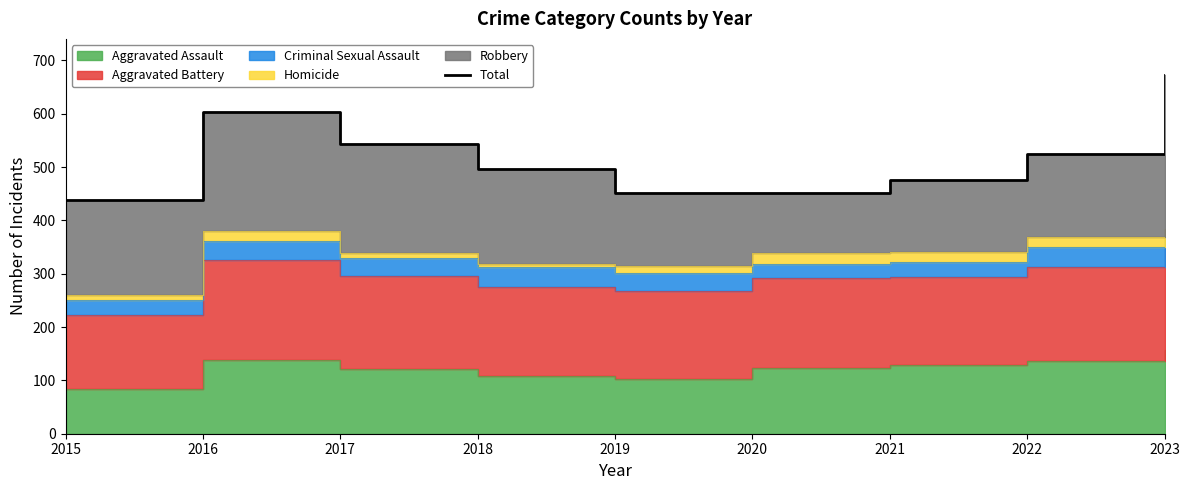

What is the sum of all values?

4659